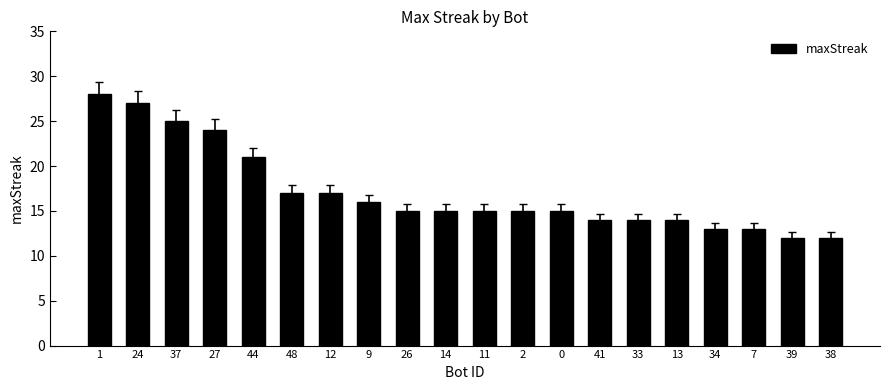

Does the chart contain stacked bars?

No